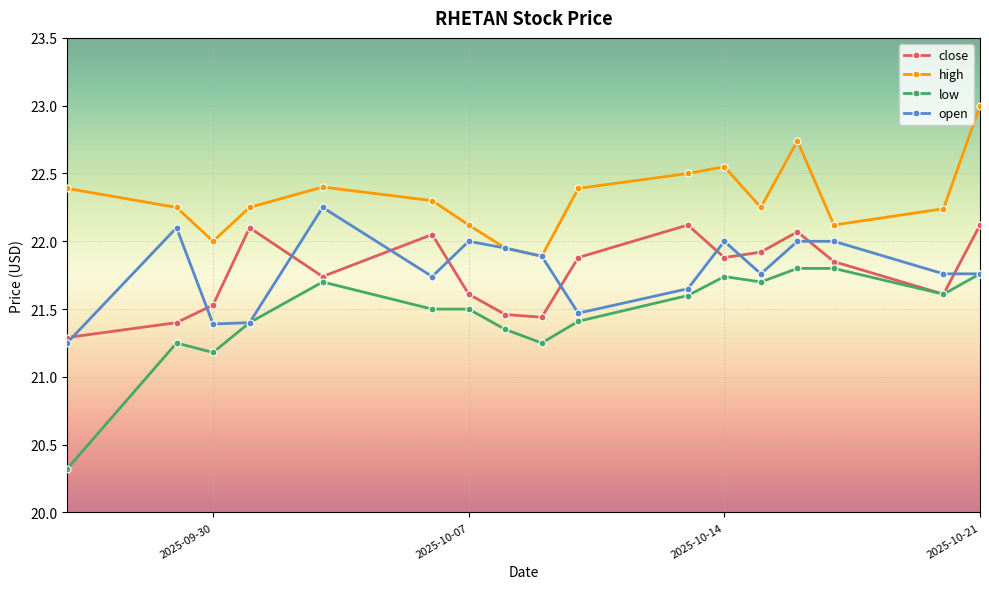

In high, how many points are lower than both neighbors (excluding endpoints)?

4